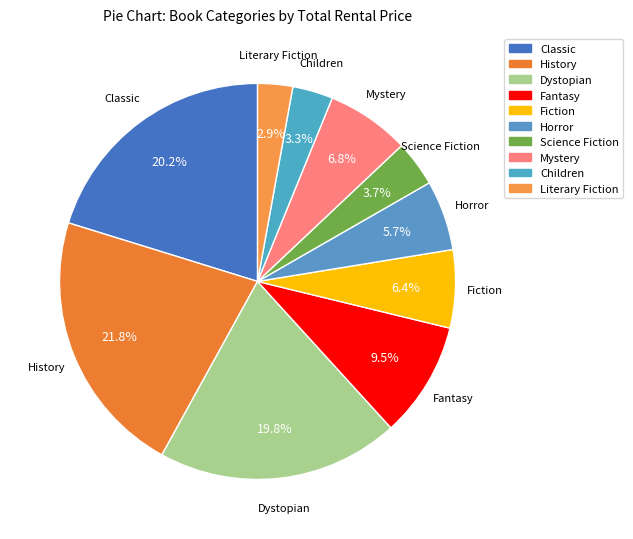

Which slice is the largest?

History